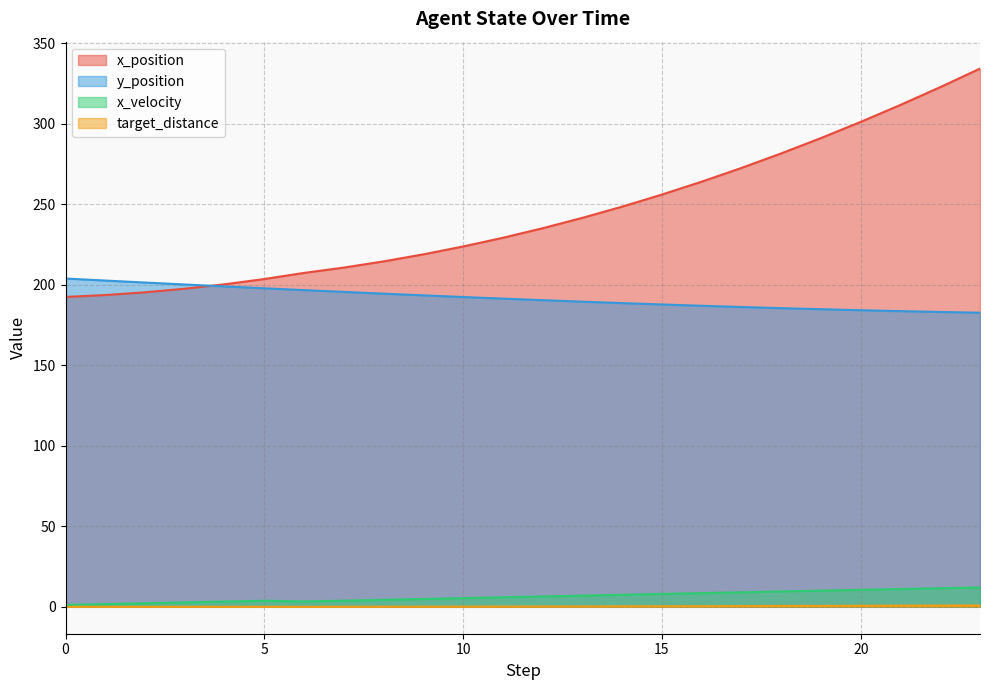

Does the chart have visible grid lines?

Yes